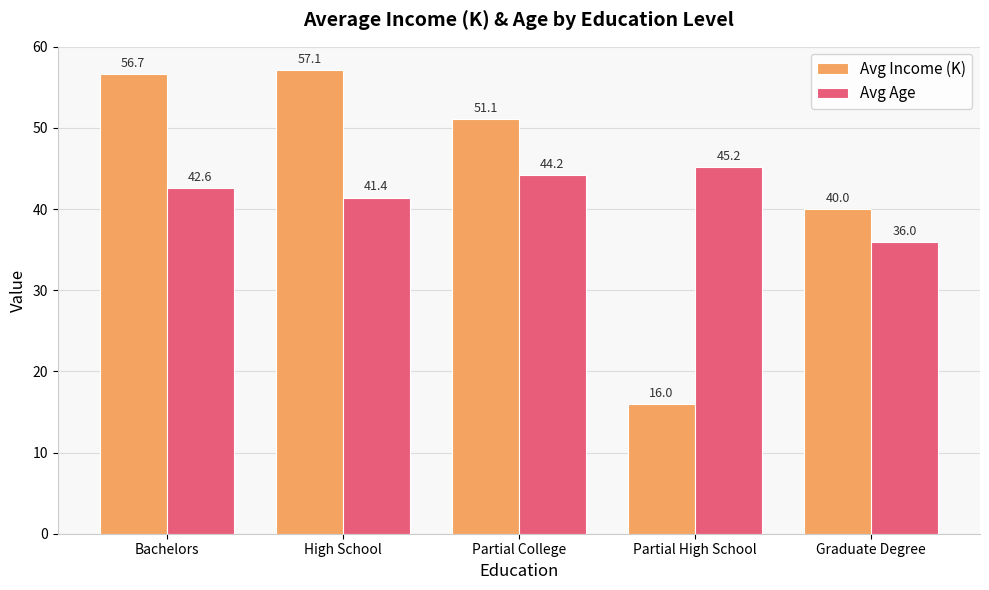

How many data points in Avg Age are less than 42?

2